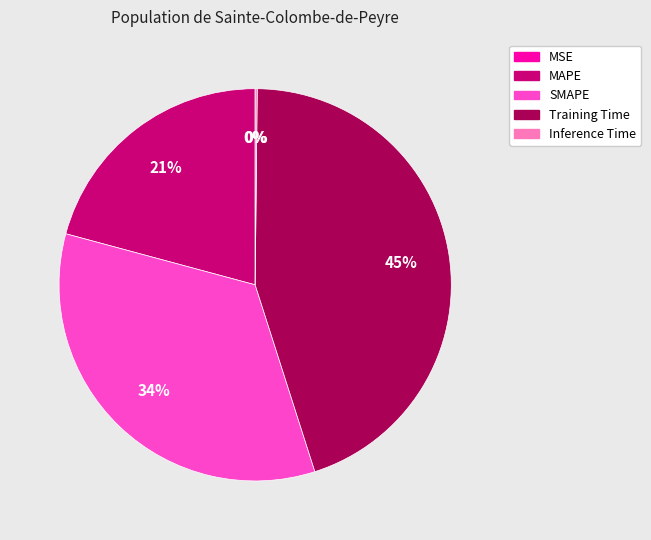

The MAPE slice represents 30% of the pie. True or false?

False